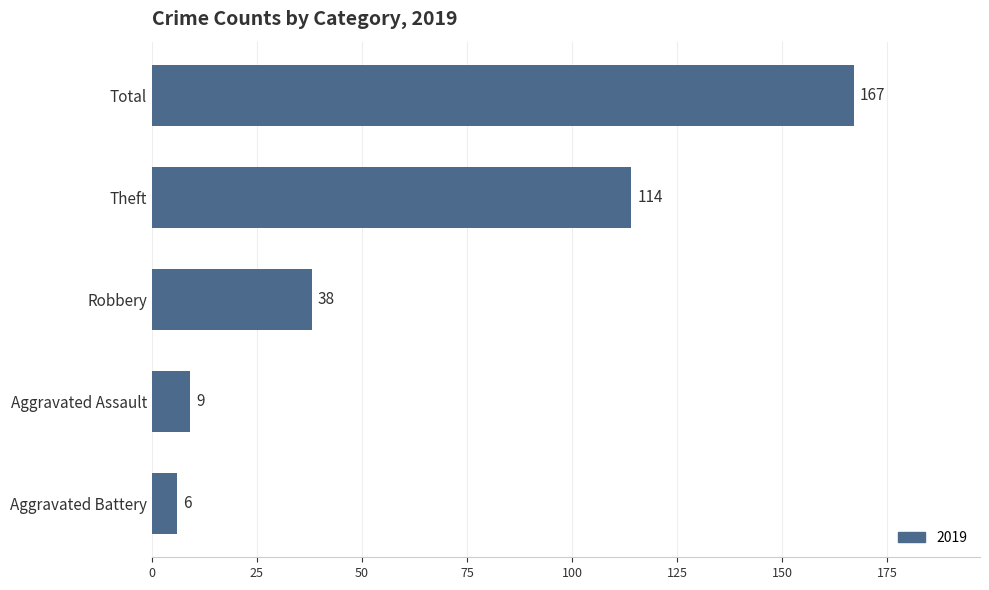

Are the bars grouped side by side (vs. stacked)?

No